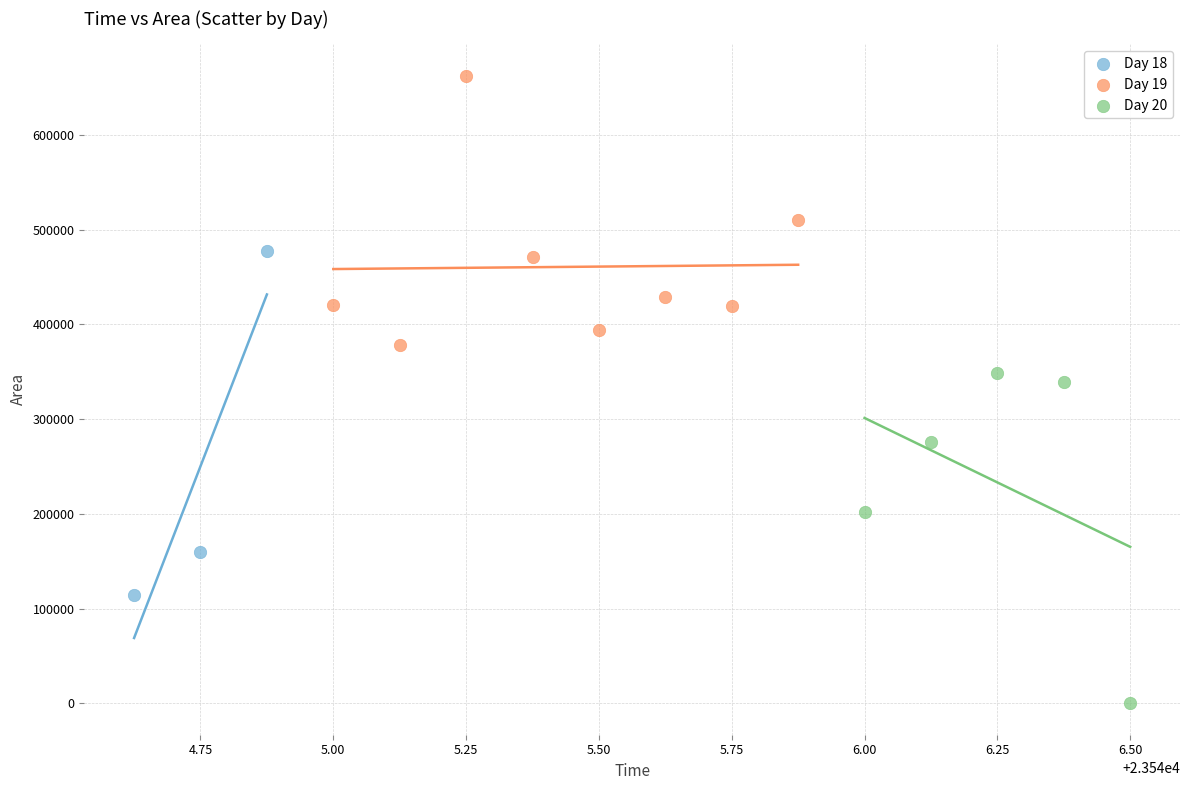

What are all the series names shown in the legend?

Day 18, Day 19, Day 20